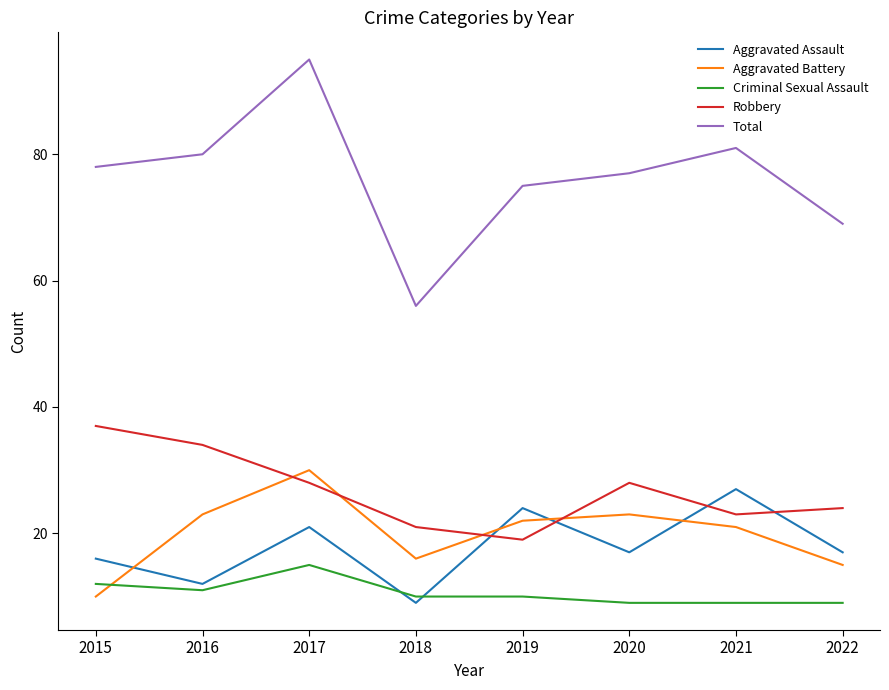

Between 2015 and 2017, which series saw the biggest shift?

Aggravated Battery